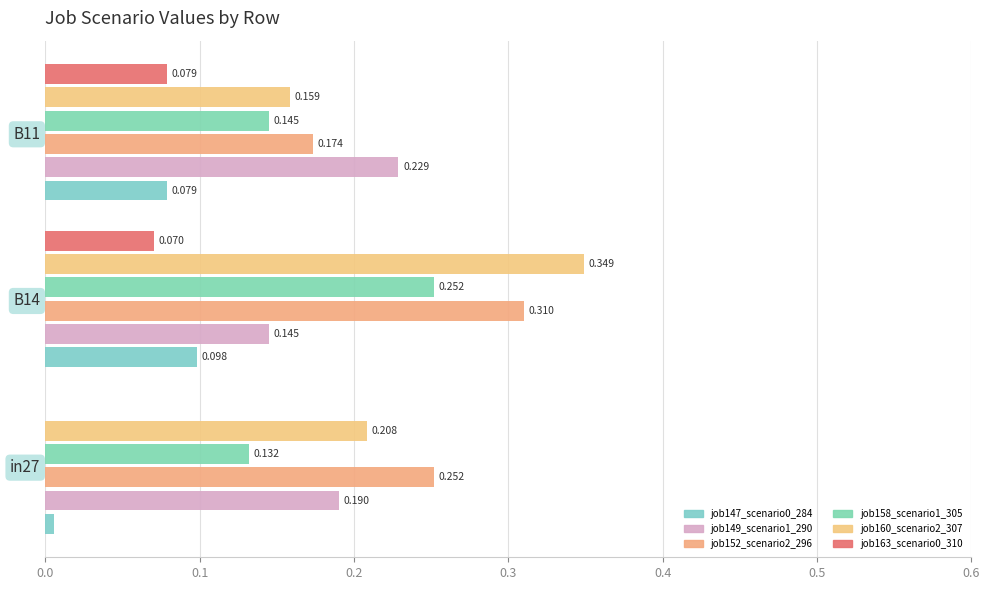

At how many categories does at least one series exceed 0?

3